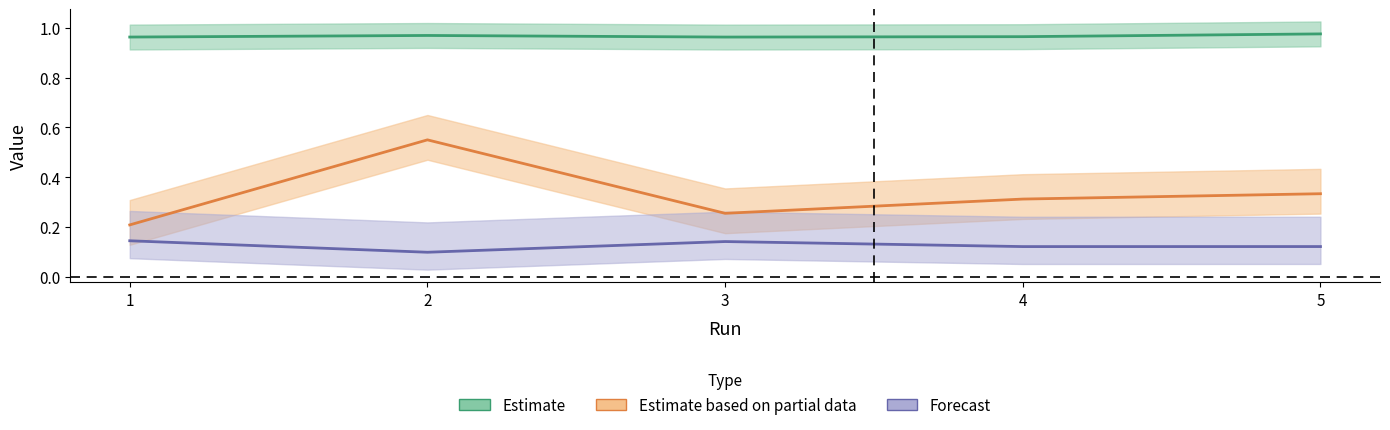

How many series are shown in this chart?

3